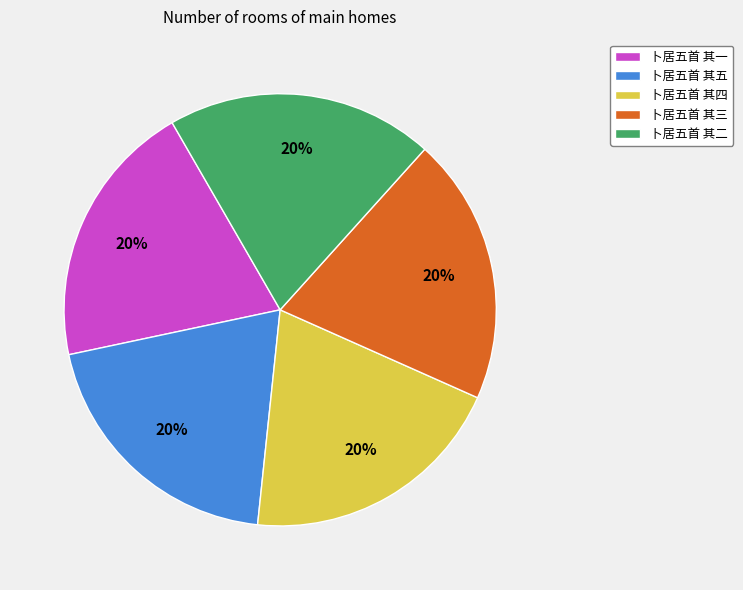

True or false: 卜居五首 其四 accounts for 20% of the total.

True